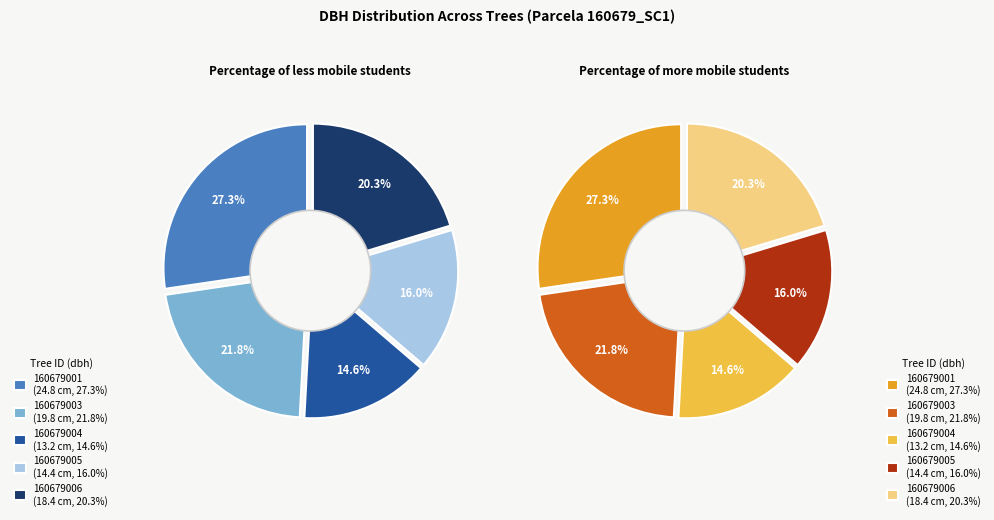

Which slice is the smallest?

160679004